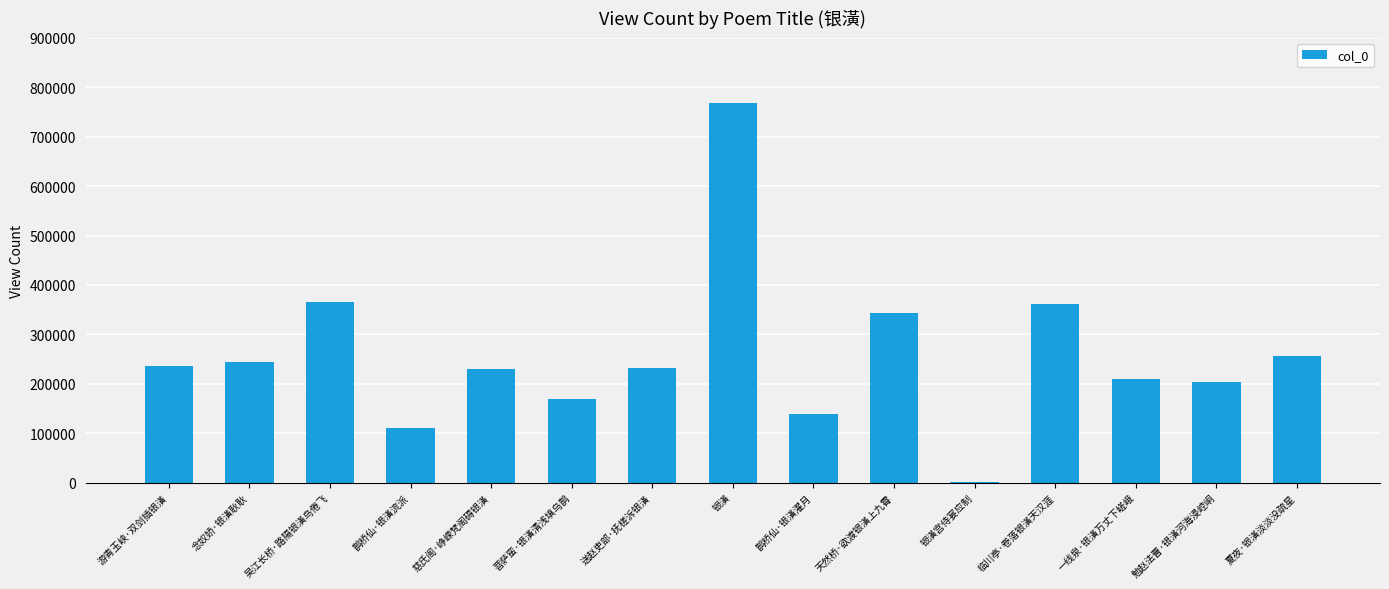

True or false: the data shows 256004 at 夏夜·银潢淡淡没疏星.

True